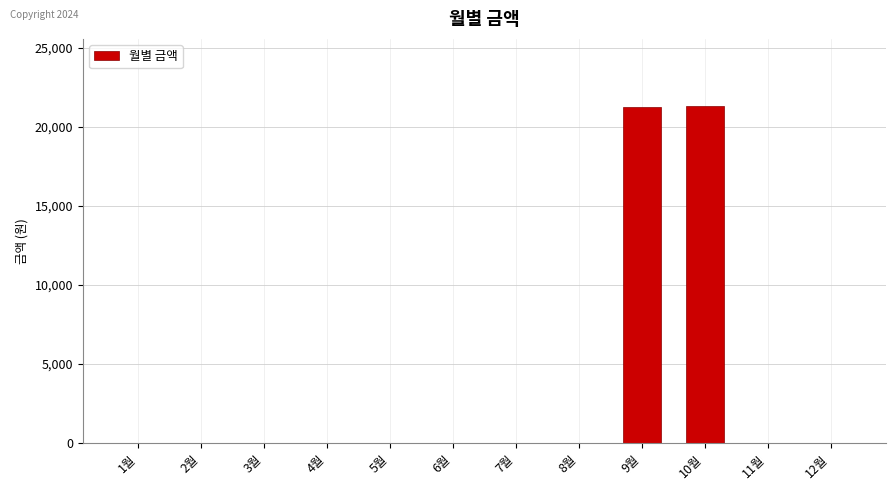

True or false: the data shows 21230 at 9월.

True